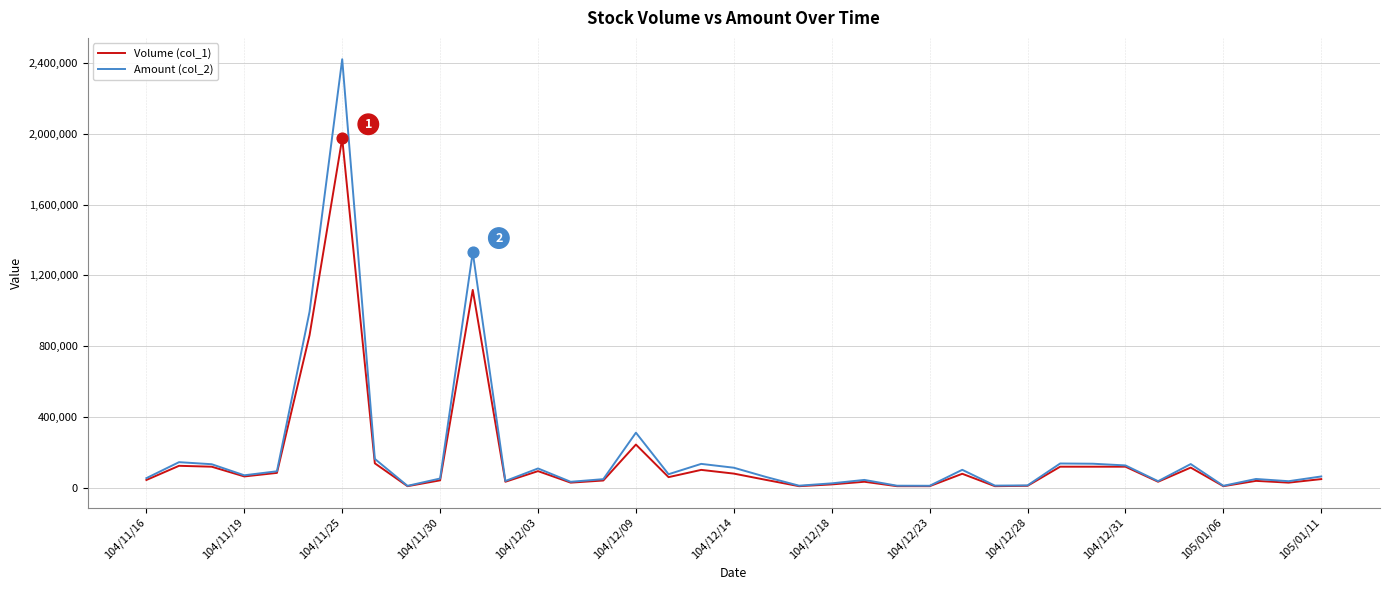

What is the maximum value shown in the chart?

2420150